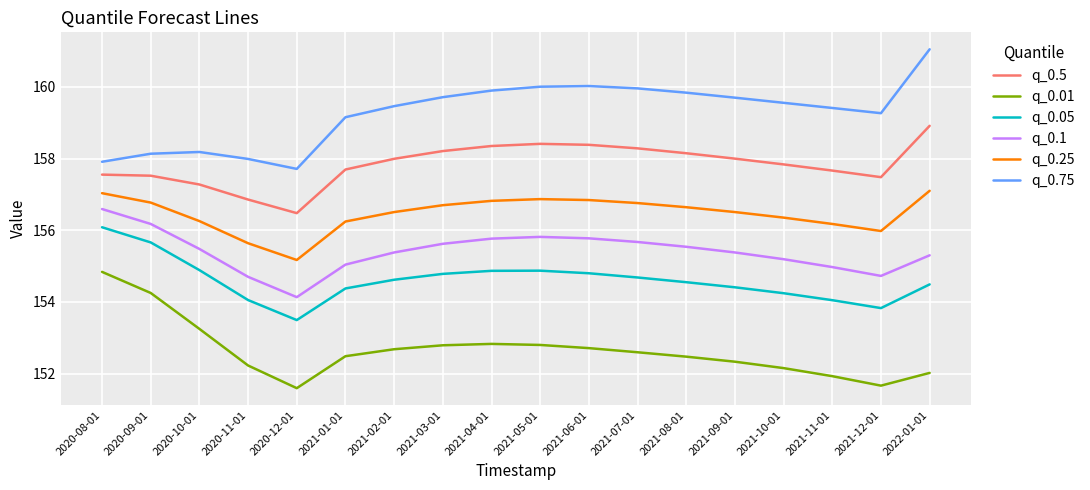

At 2020-10-01, list the series in order from smallest to largest.

q_0.01, q_0.05, q_0.1, q_0.25, q_0.5, q_0.75